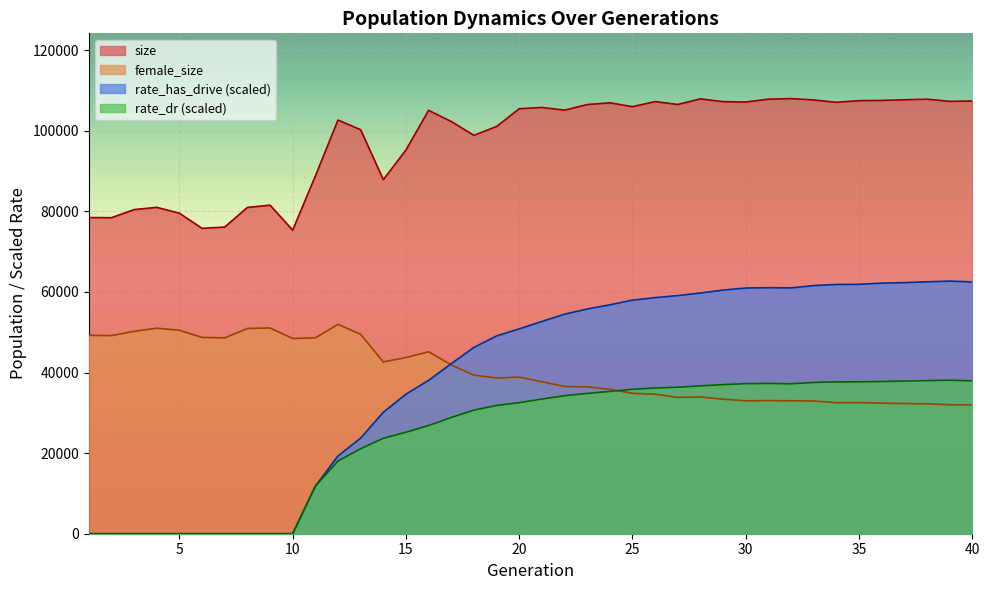

Which has a higher value, 33 or 34?

33